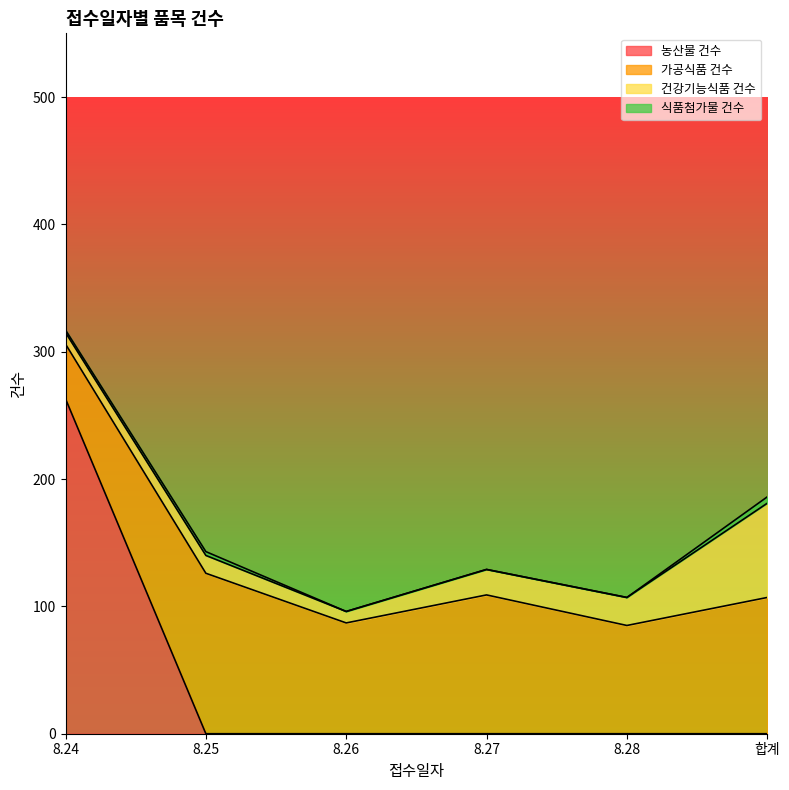

Reading left to right, list all the values displayed in this chart.

농산물 건수: 8.24=263	8.25=0	8.26=0	8.27=0	8.28=0	합계=0
가공식품 건수: 8.24=43	8.25=126	8.26=87	8.27=109	8.28=85	합계=107
건강기능식품 건수: 8.24=9	8.25=14	8.26=9	8.27=20	8.28=22	합계=74
식품첨가물 건수: 8.24=2	8.25=3	8.26=0	8.27=0	8.28=0	합계=5